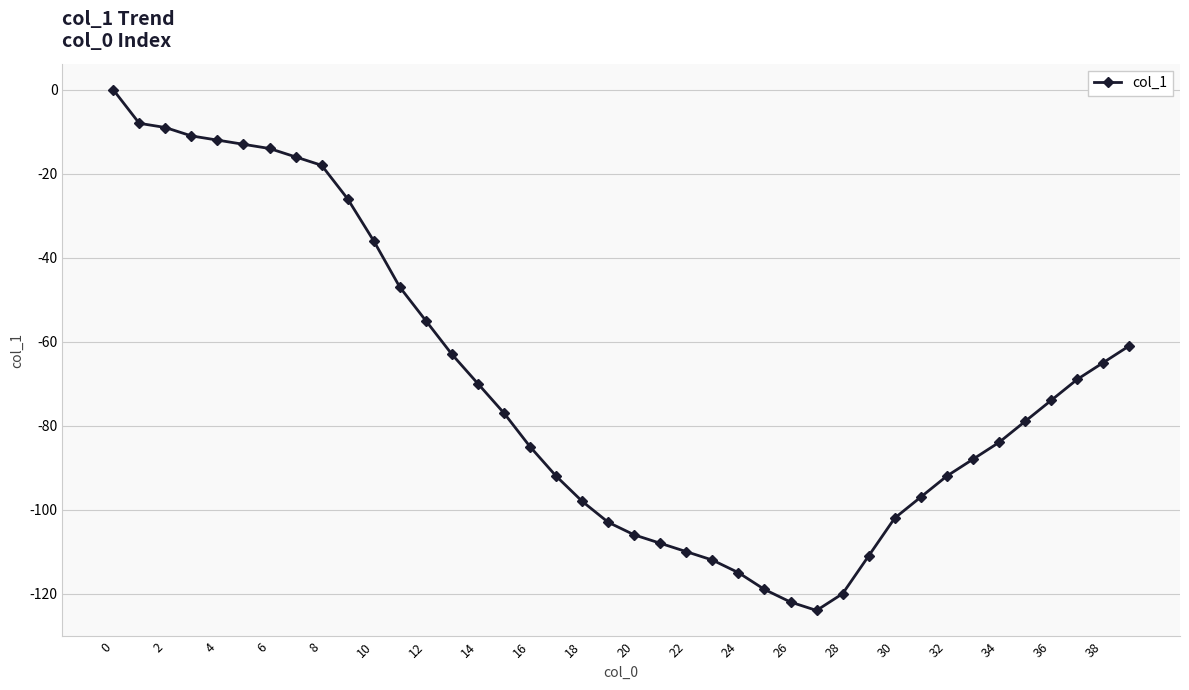

What is the average value?

-70